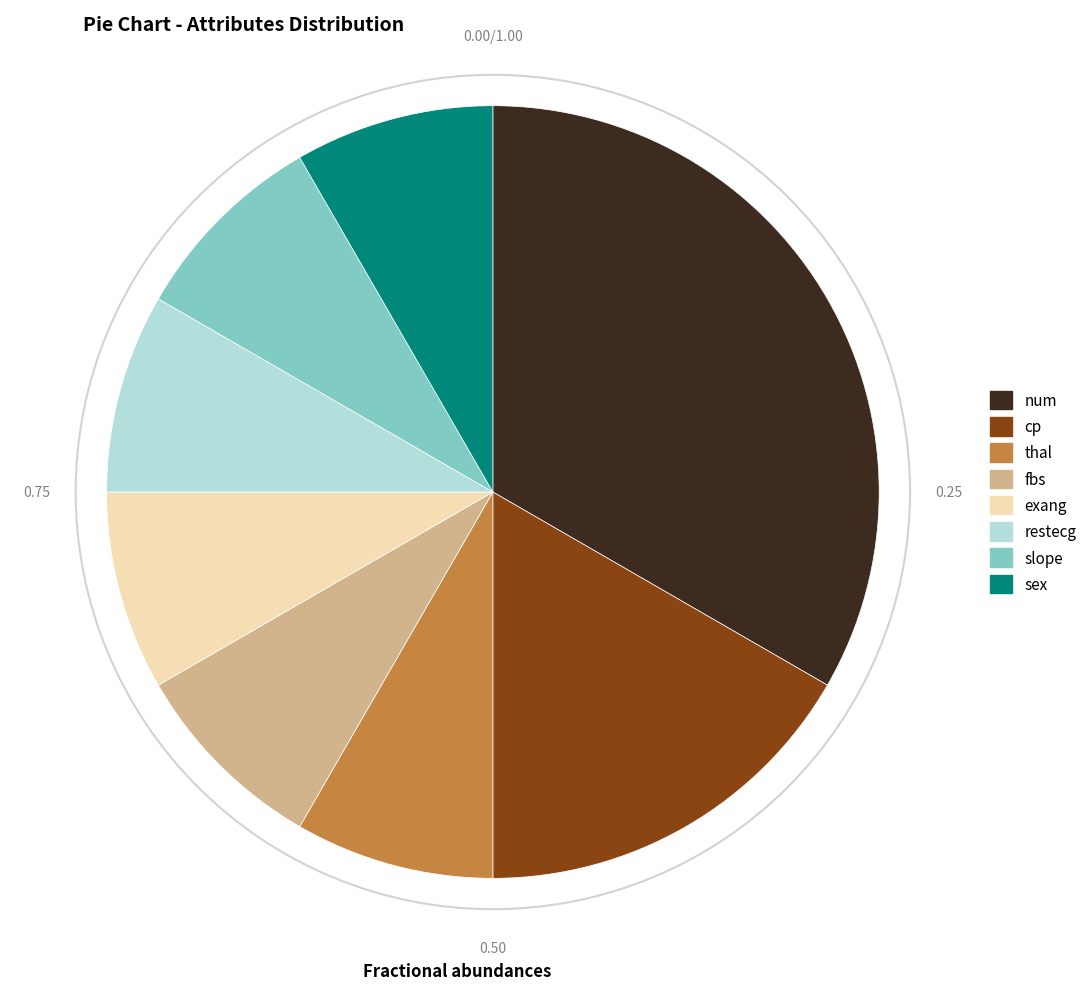

Which slice is the largest?

num